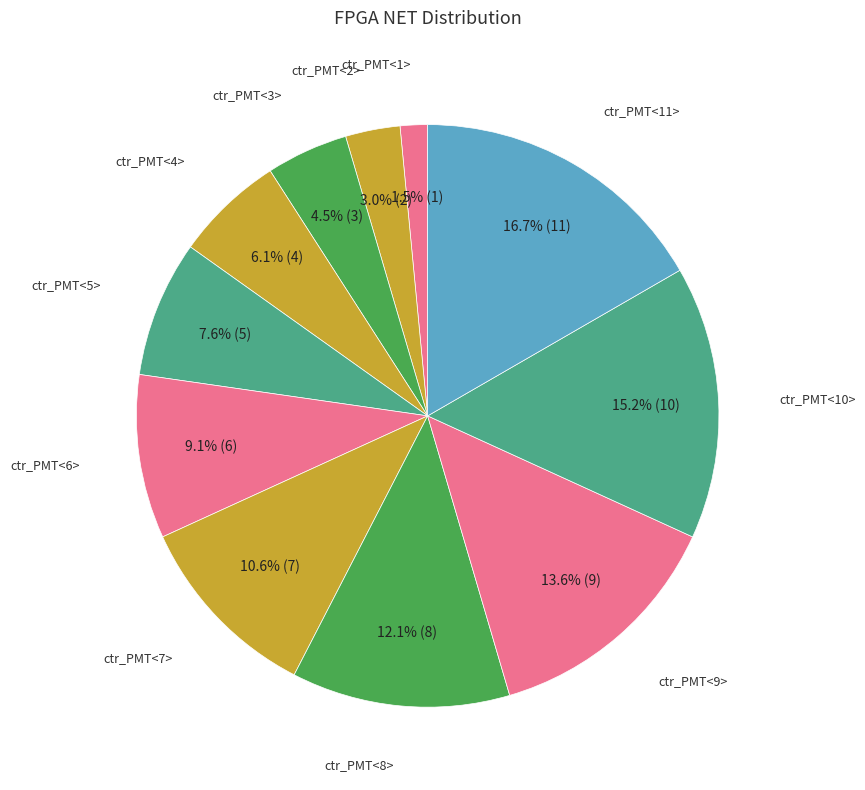

Does any single category account for the majority?

No